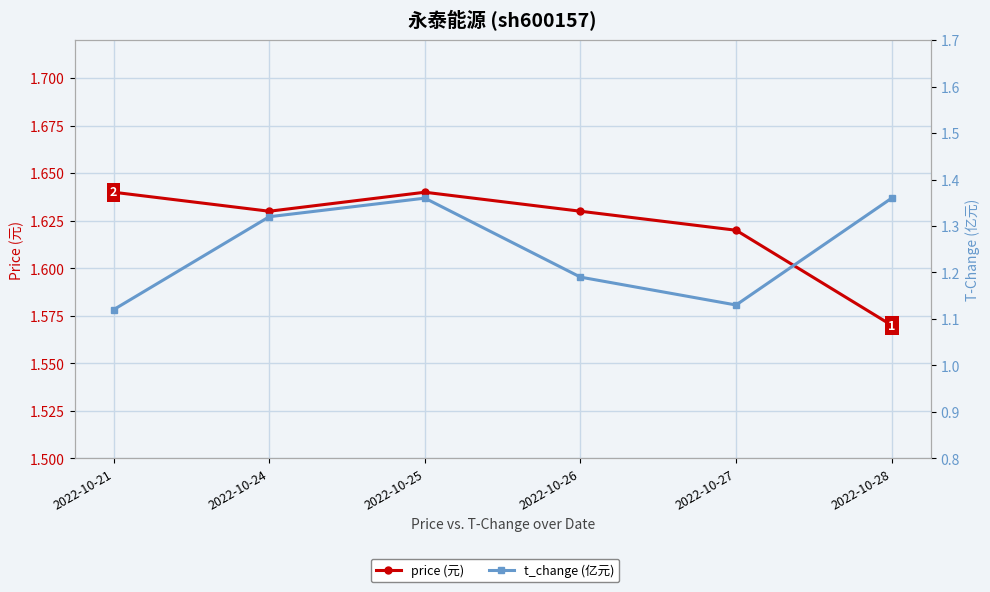

How many distinct data groups are displayed?

2